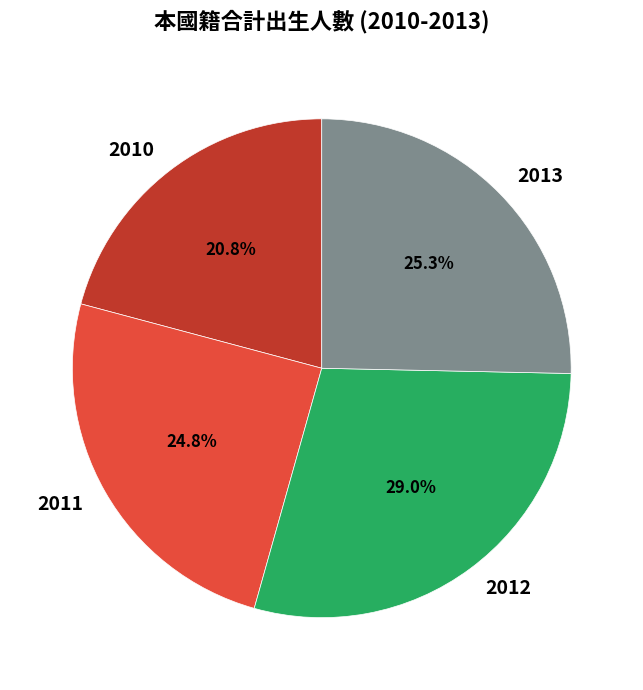

What is the smallest slice in the pie chart?

2010